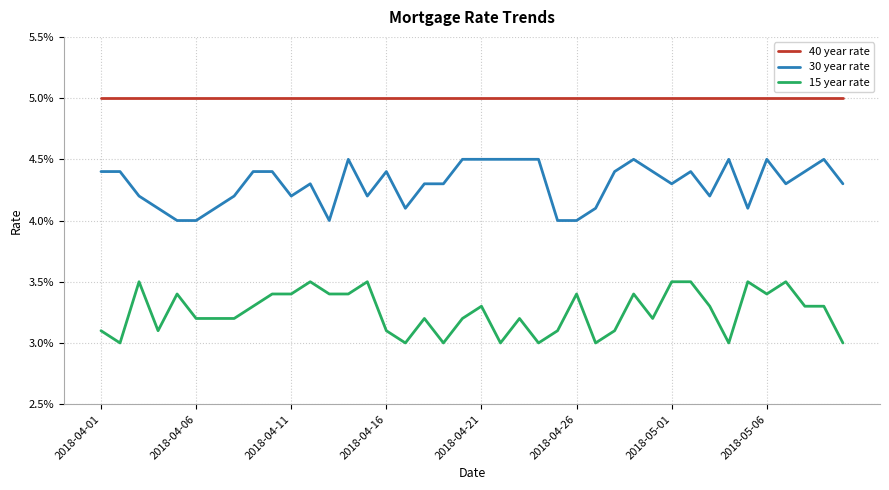

True or false: 40 year rate and 15 year rate cross at least once.

False